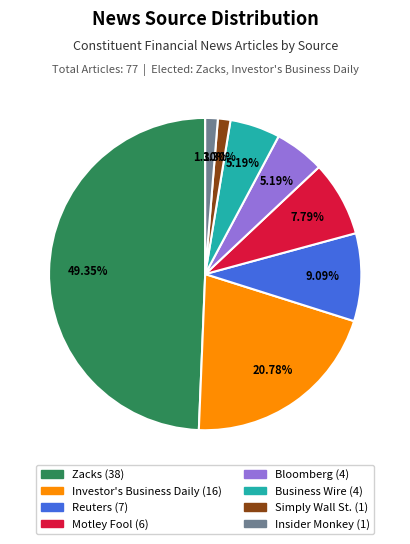

To the nearest percent, what is the difference between the Business Wire and Zacks slice percentages?

44%